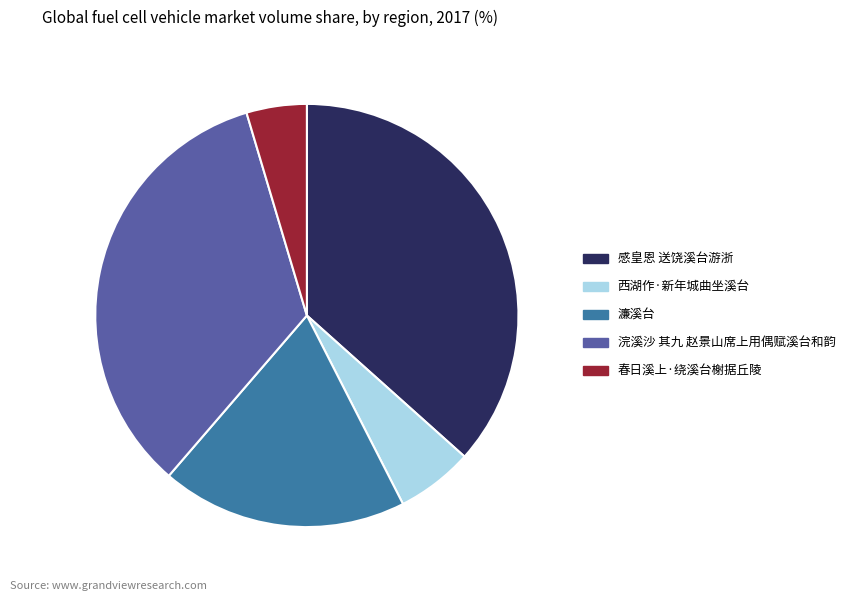

Is 西湖作·新年城曲坐溪台 the majority of the pie?

No